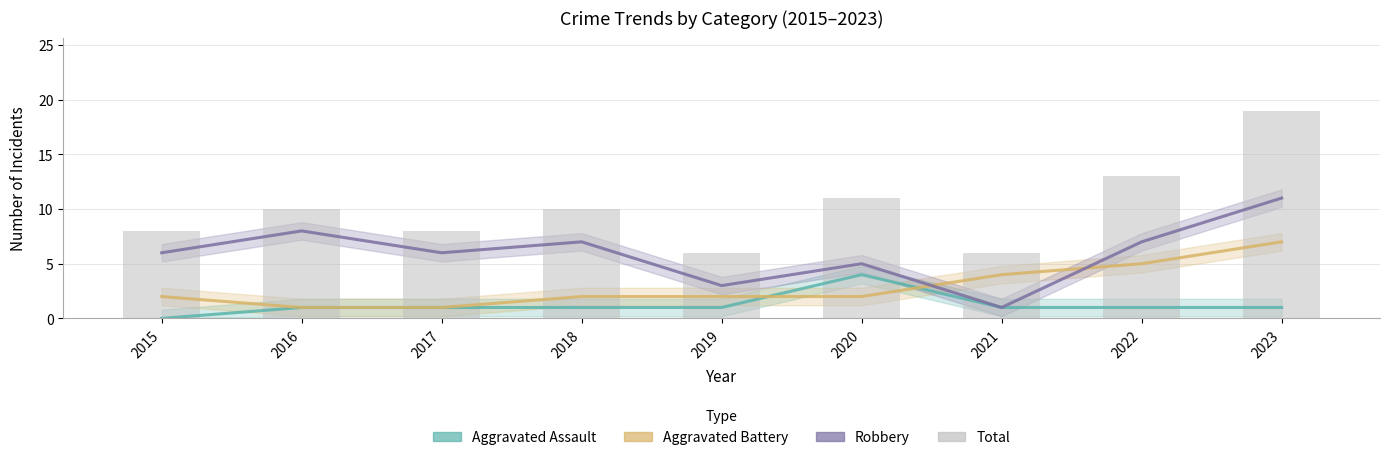

Which series has the widest spread of values?

Total